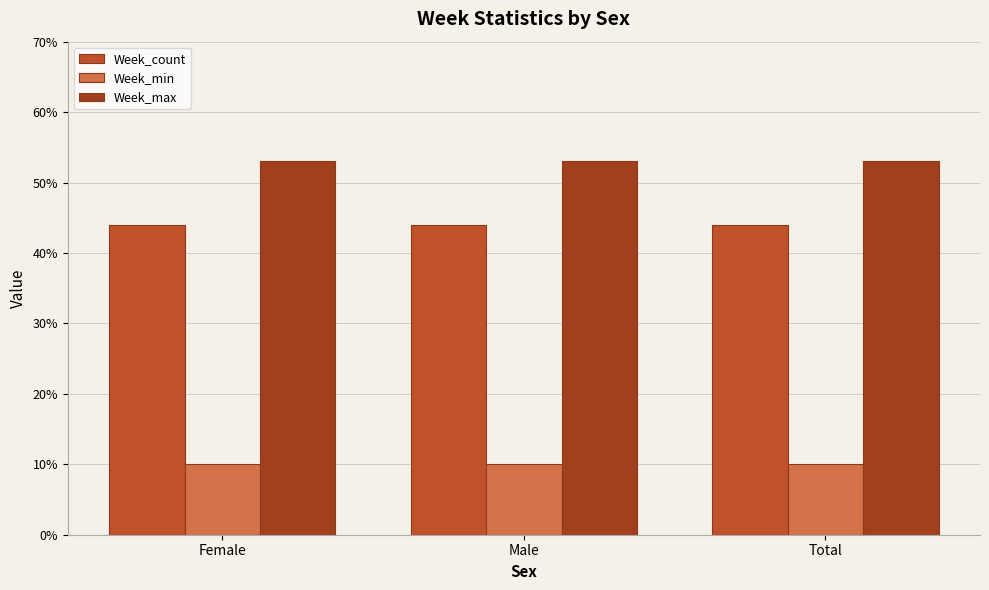

What is the average value of the Week_max series?

53